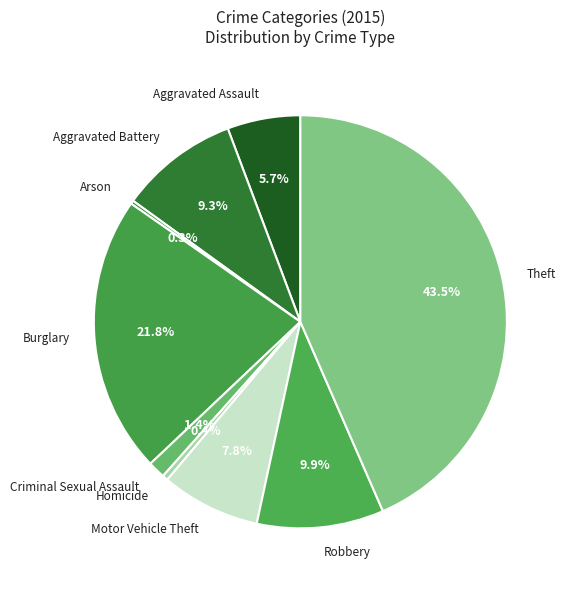

Is Motor Vehicle Theft the majority of the pie?

No